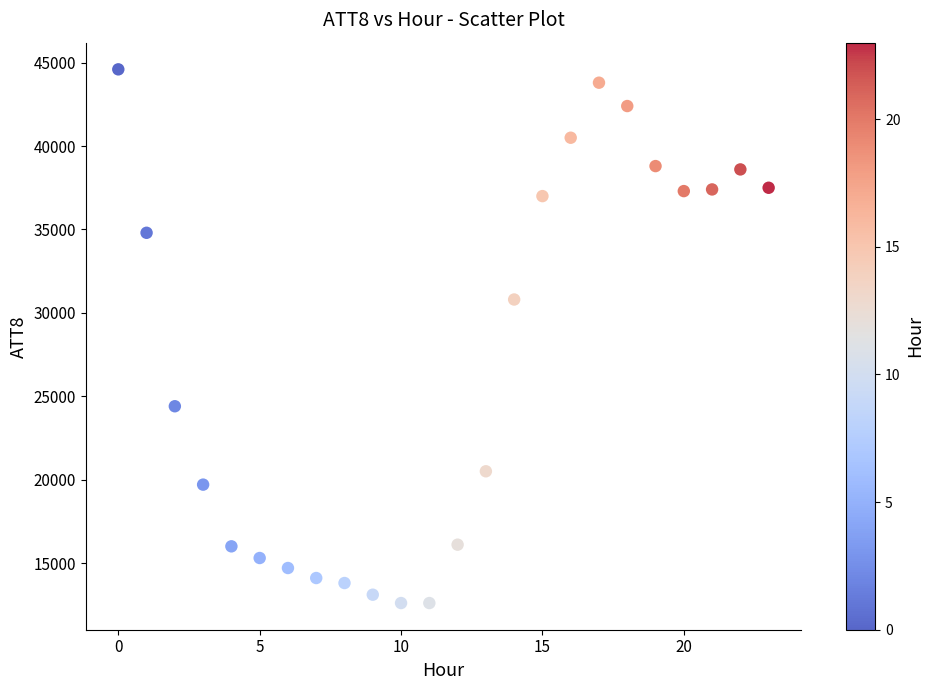

What is the range of Y values (max minus min)?

32000